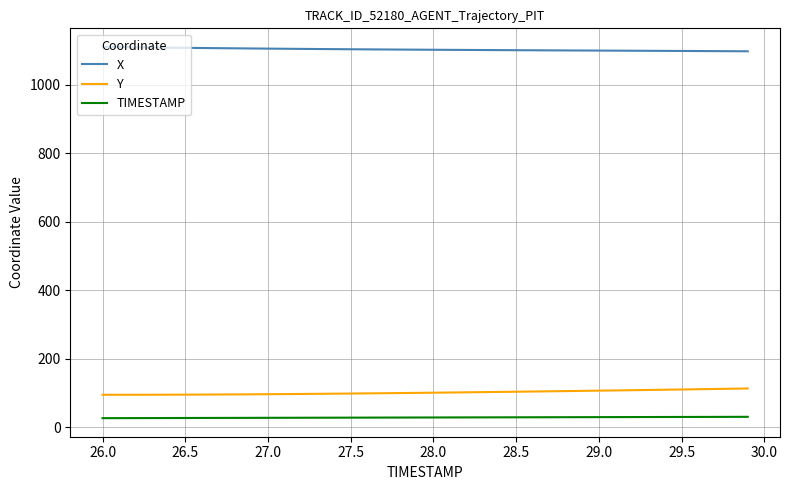

What is the lowest value of the Y series?

94.3